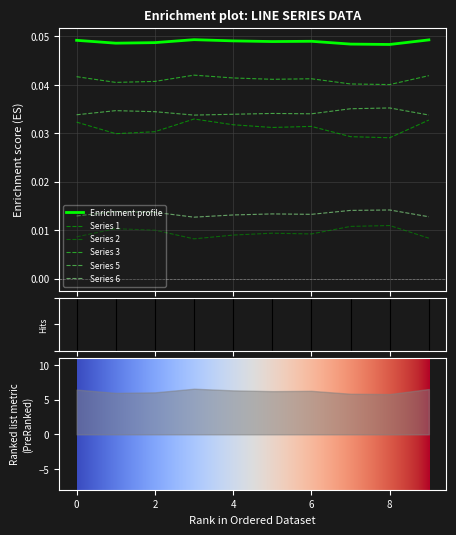

True or false: Series 6 and Series 2 cross at least once.

False